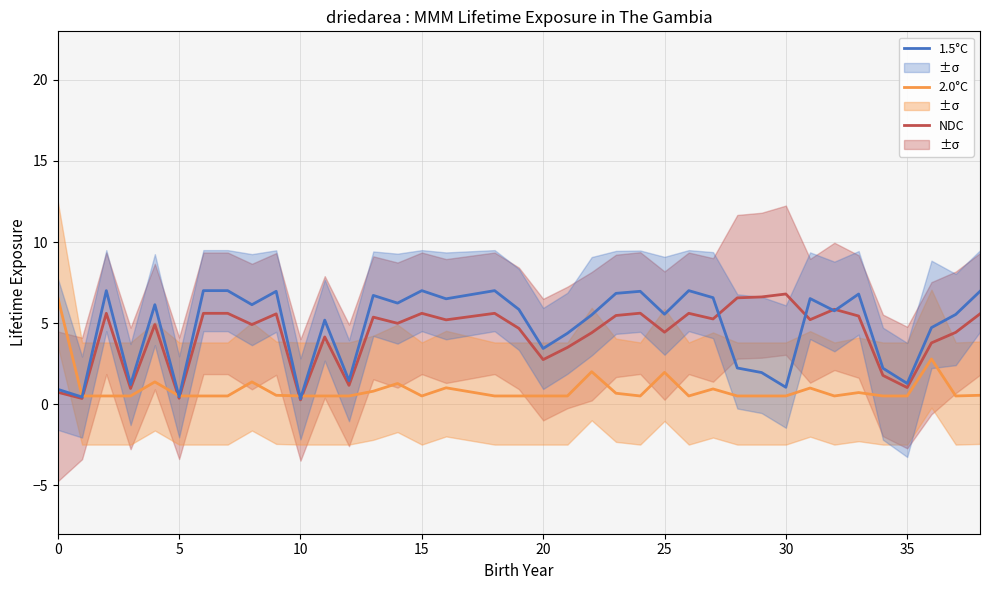

What are all the series names shown in the legend?

NDC, 2.0°C, 1.5°C